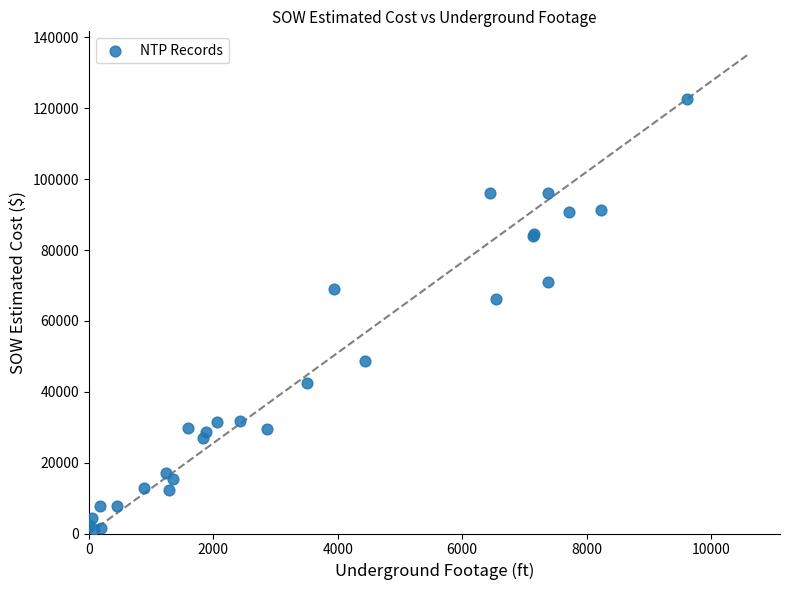

What Y value in the scatter plot is closest to 62029?

66271.5